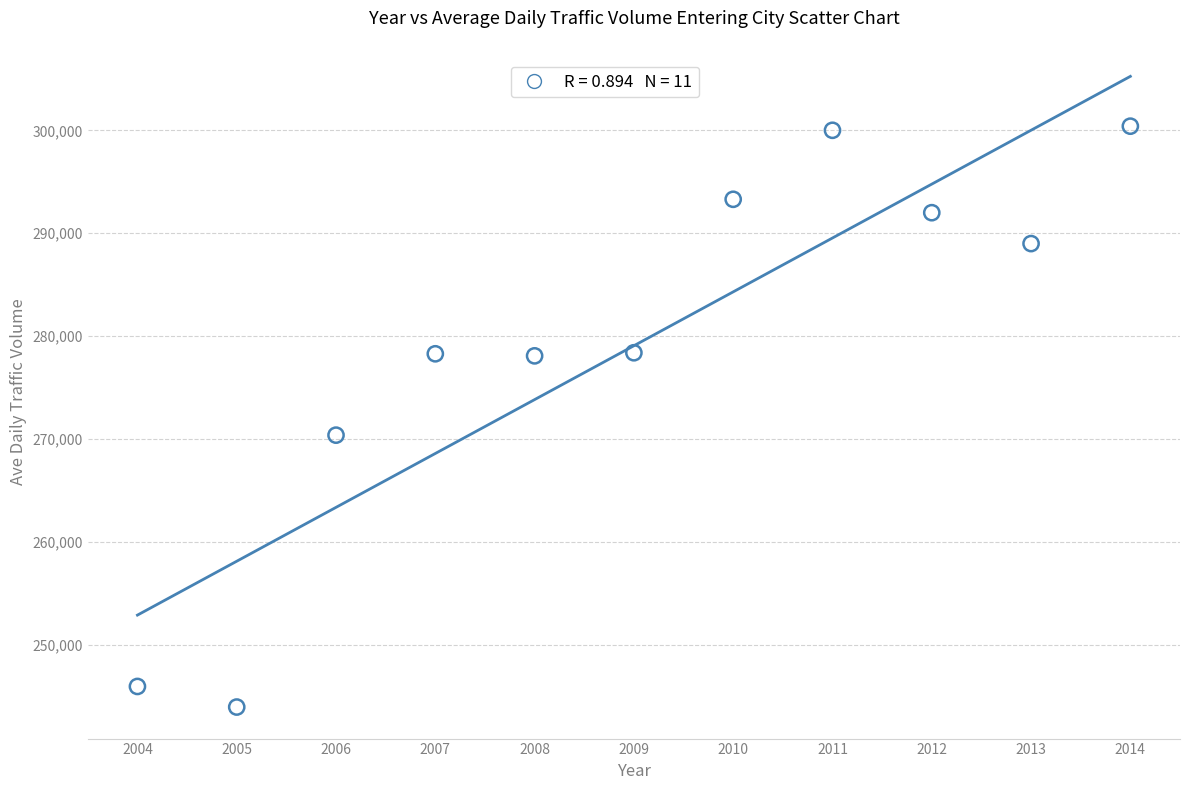

What Y value in the scatter plot is closest to 272200?

270400